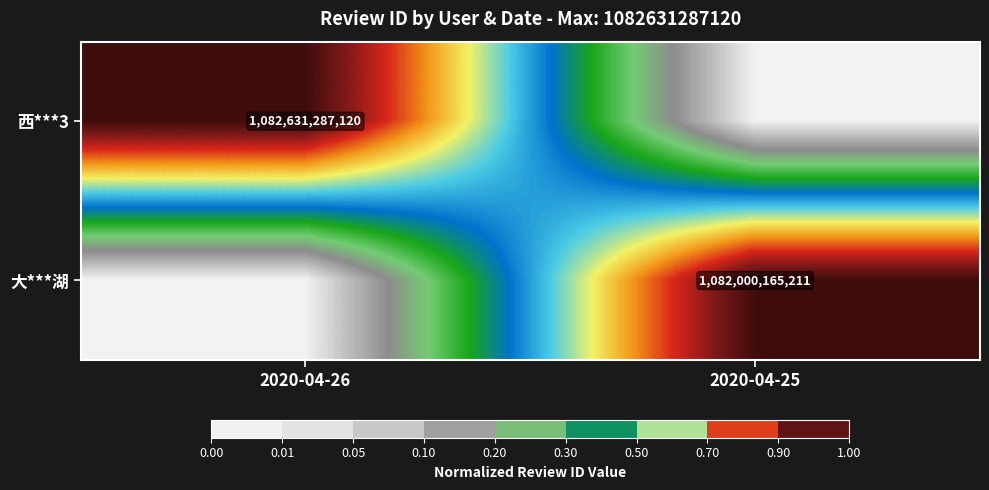

The 西***3 series shows 1082631287120 at 2020-04-26. True or false?

True